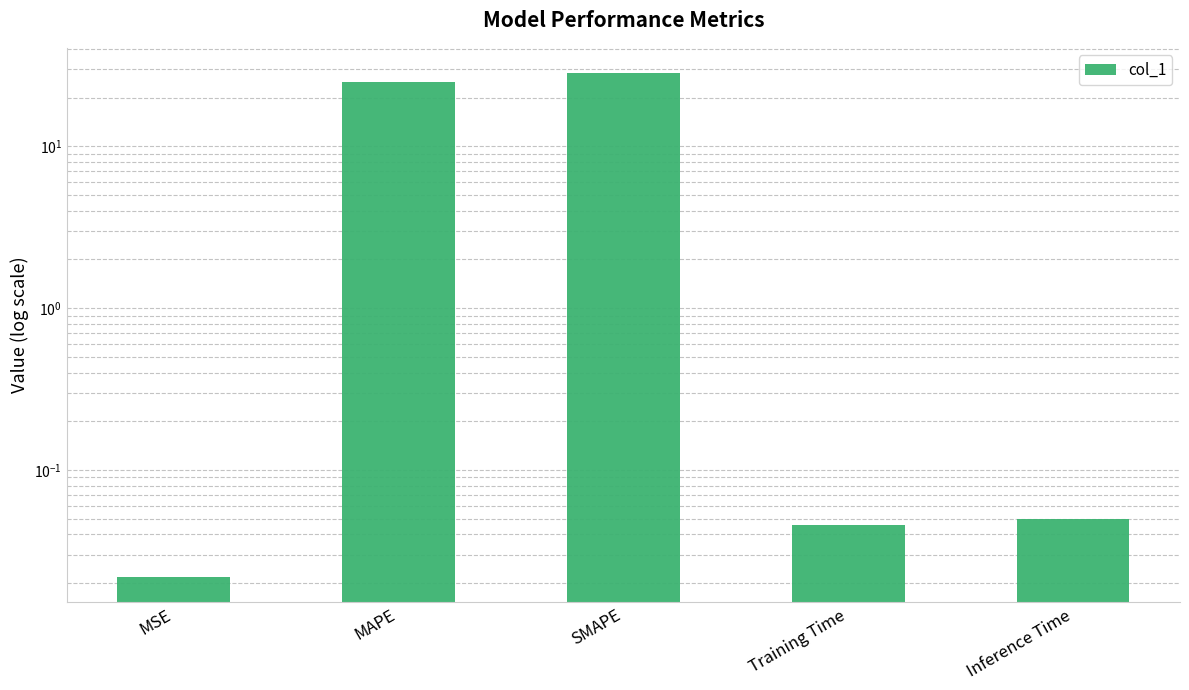

Are the bars grouped side by side (vs. stacked)?

No